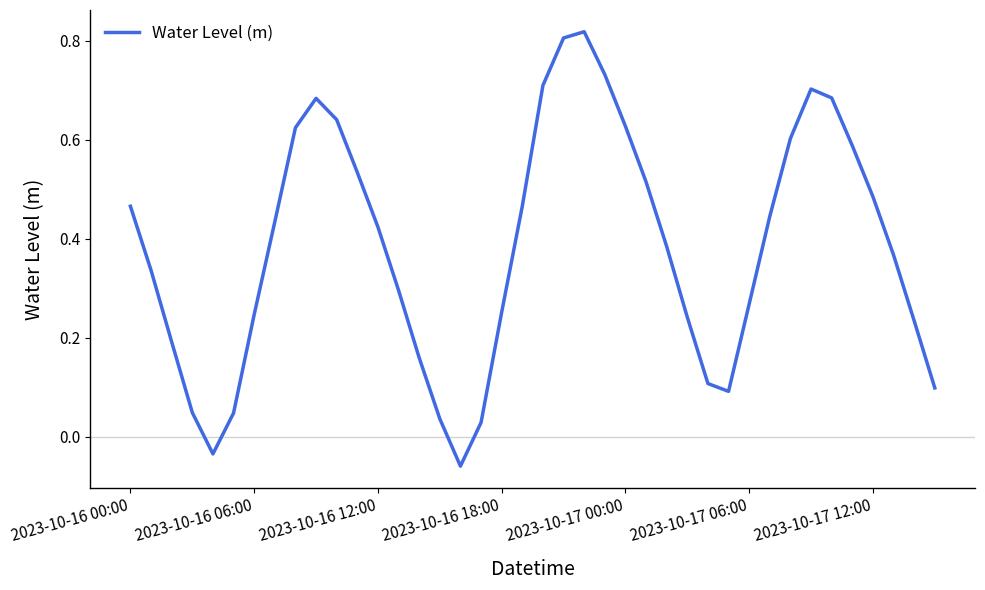

What is the difference between the maximum and minimum values?

0.9